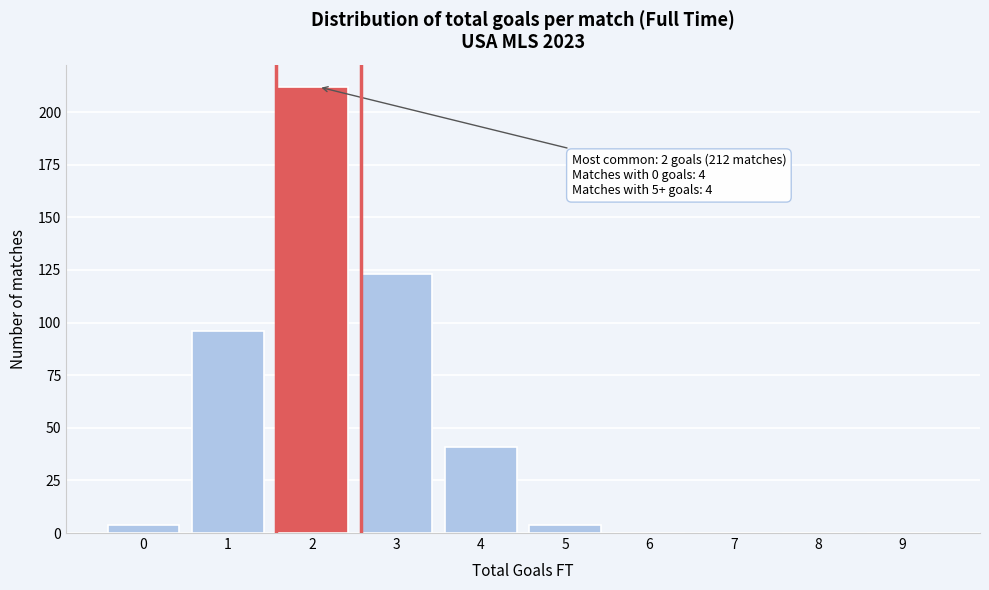

Reading left to right, what are all the values shown in this chart?

0=4	1=96	2=212	3=123	4=41	5=4	6=0	7=0	8=0	9=0